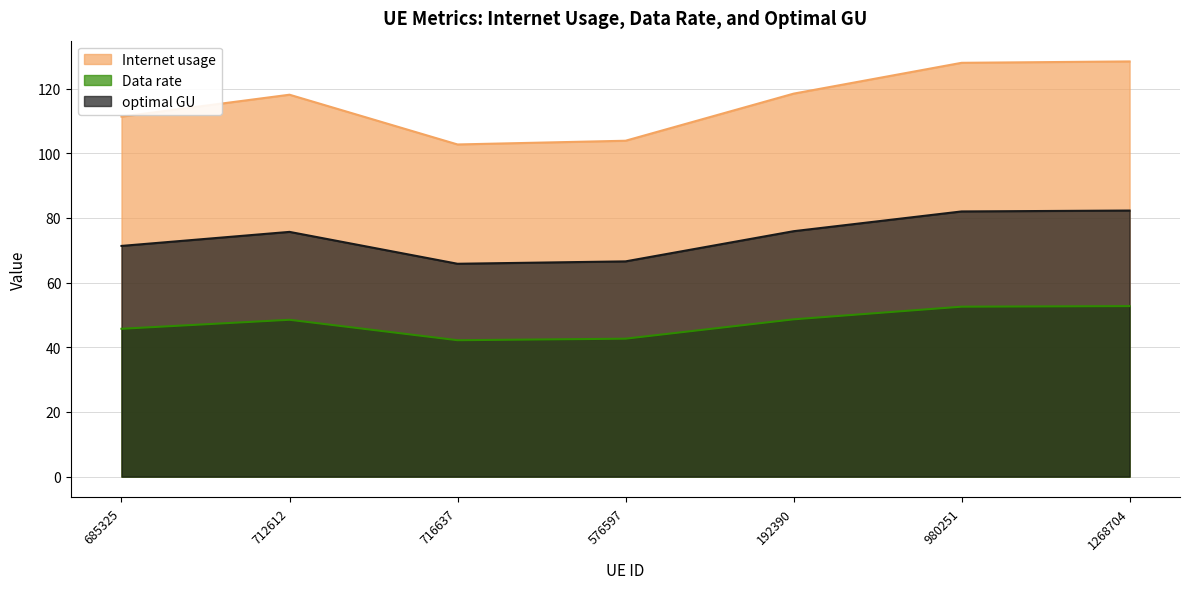

Where does the Internet usage series first go above 48?

712612